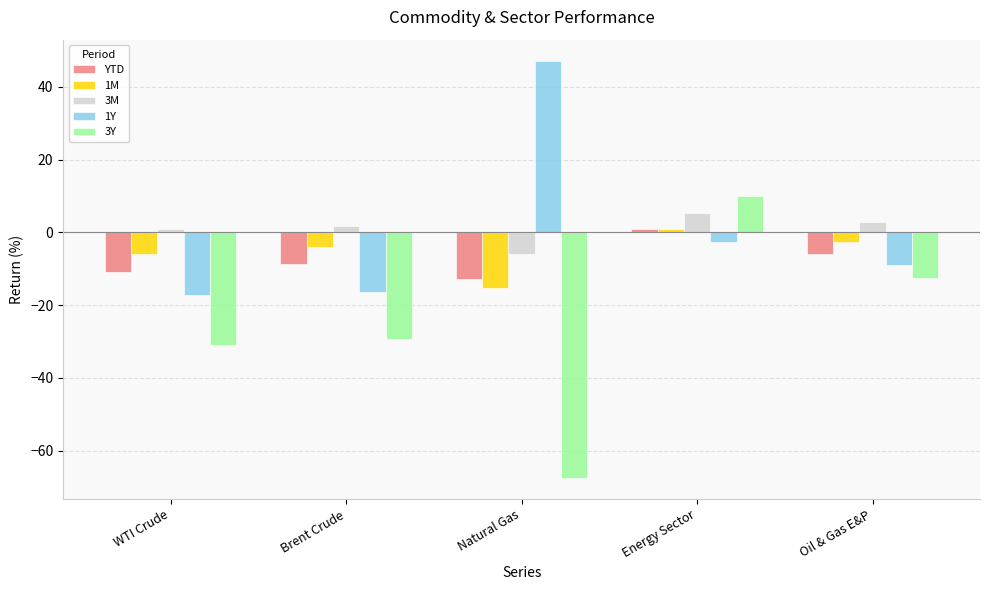

At which category is the sum across all series the highest?

Energy Sector